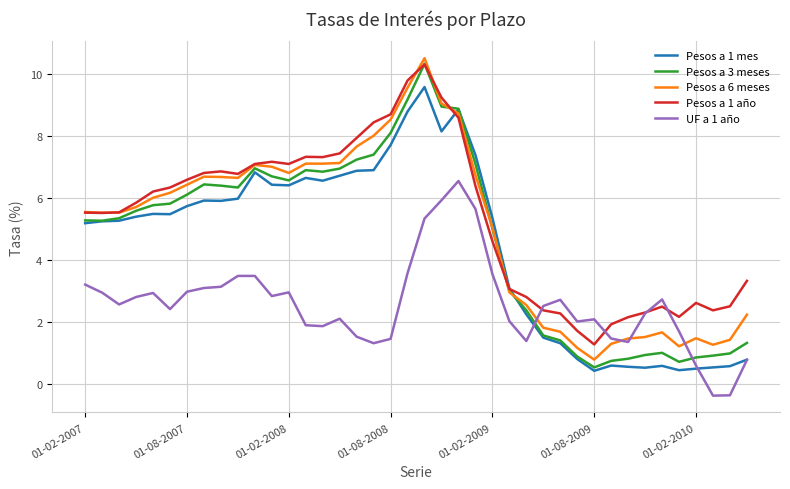

After their last crossing, which series has the higher values: Pesos a 1 mes or Pesos a 6 meses?

Pesos a 6 meses